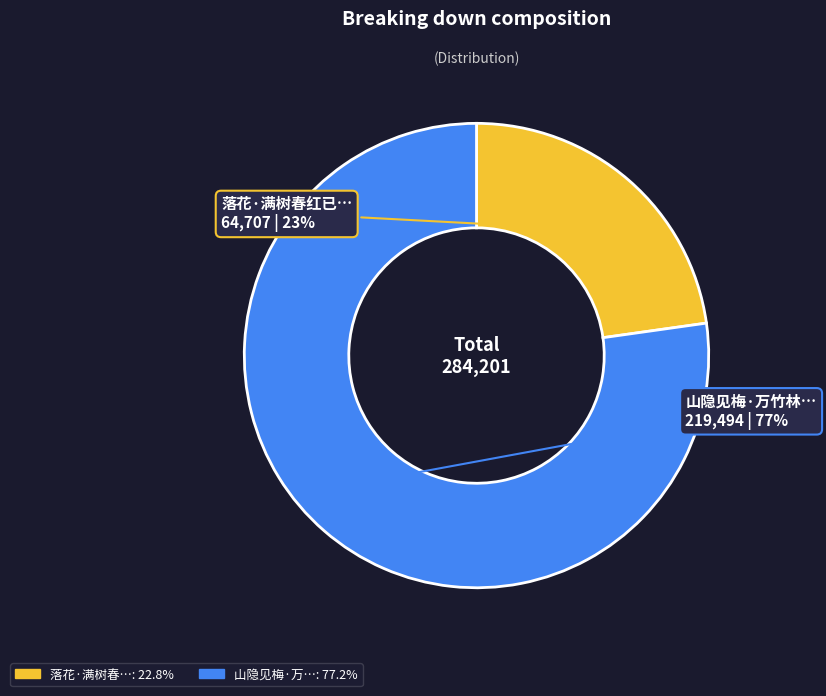

What is the ratio of the value at 落花·满树春红已… to the value at 山隐见梅·万竹林…?

0.3